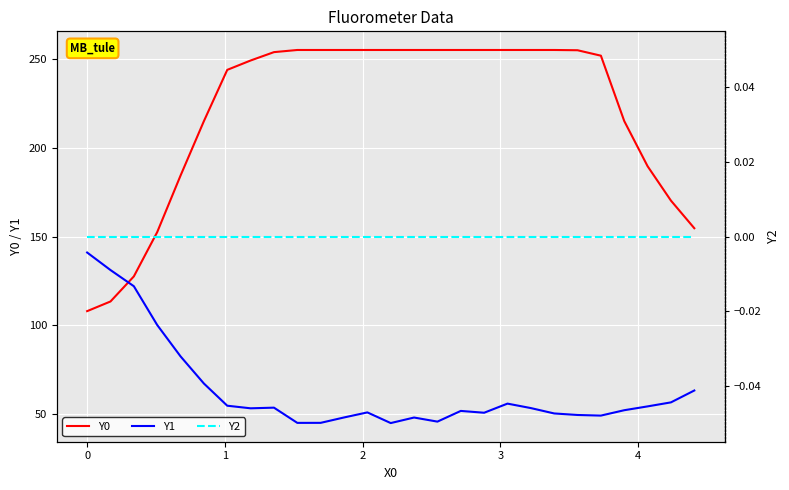

What is the lowest value of the Y0 series?

108.0